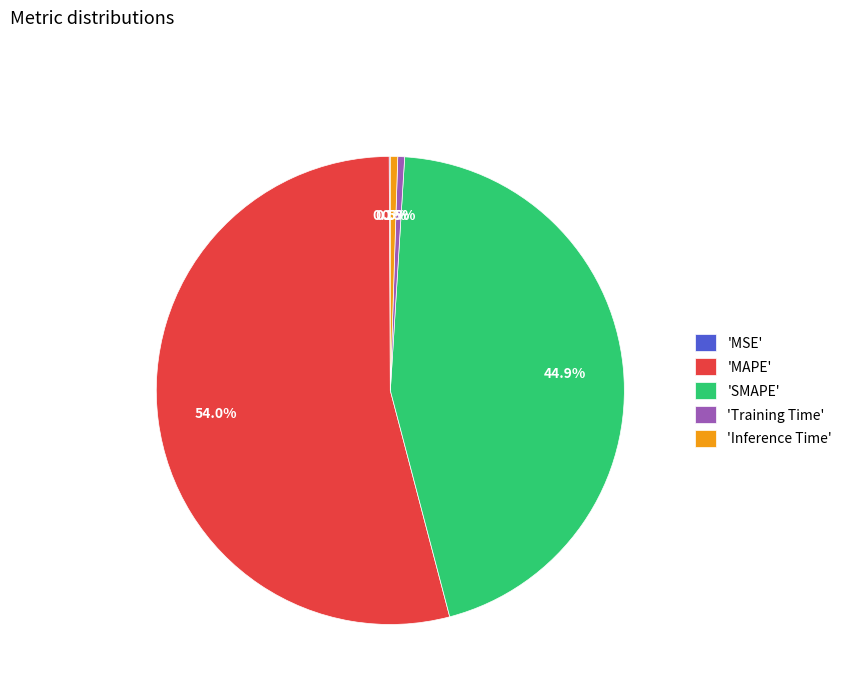

Which category has the biggest portion of the pie?

'MAPE'